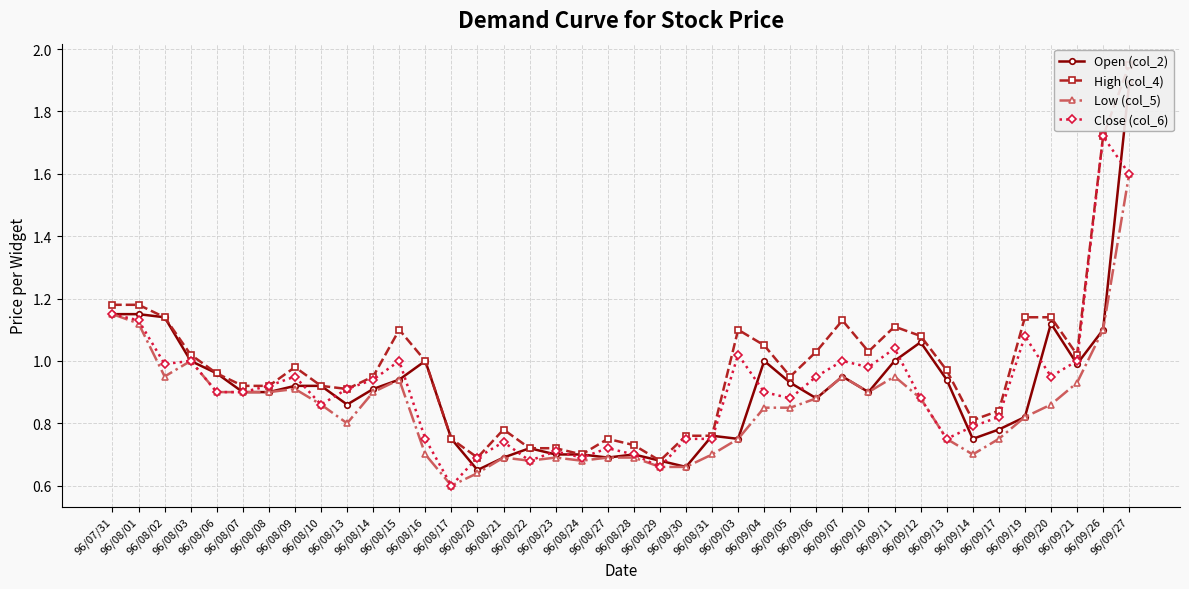

Between 96/08/15 and 96/08/31, which series saw the biggest shift?

High (col_4)